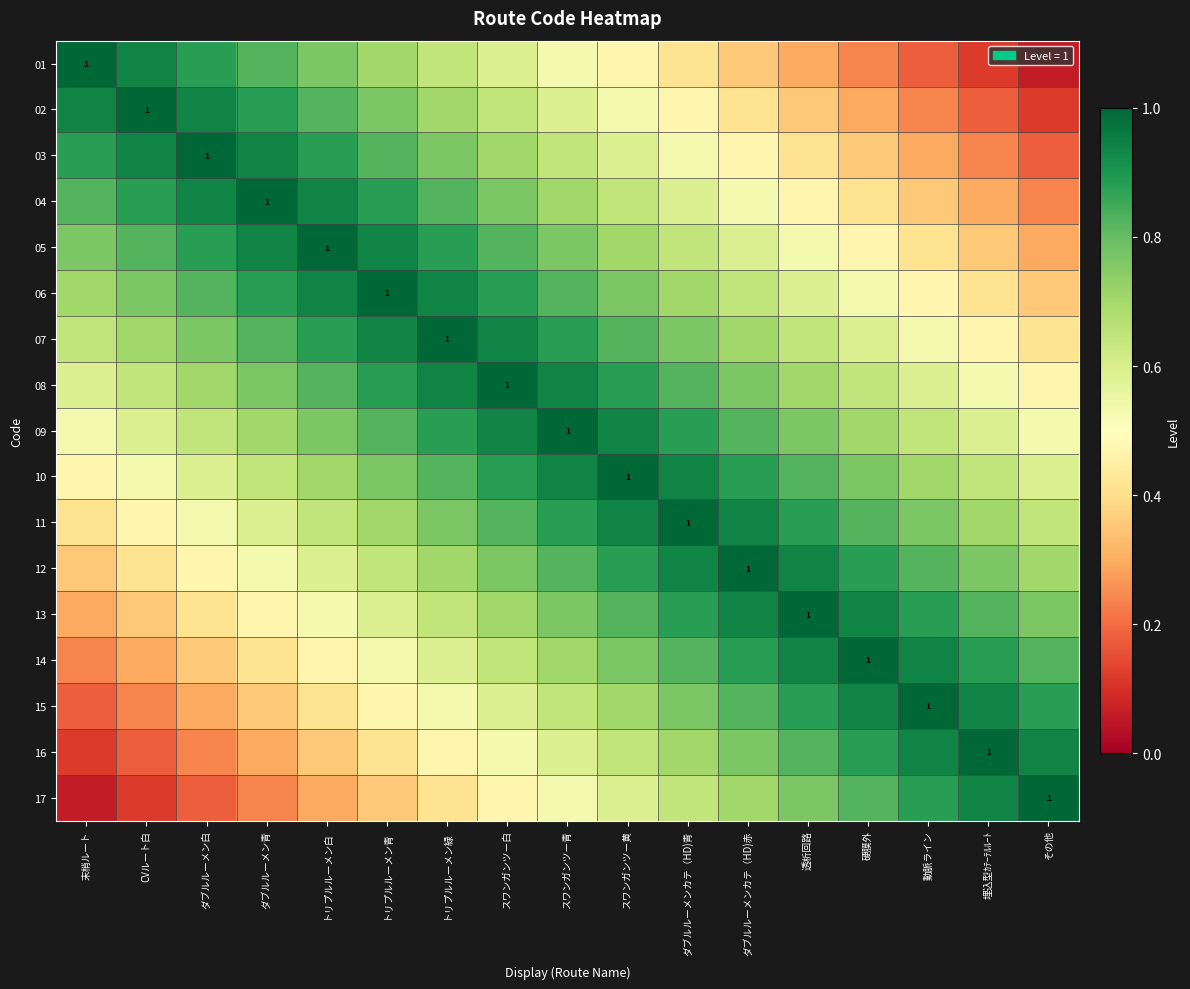

Which category has the highest value across all series?

末梢ルート